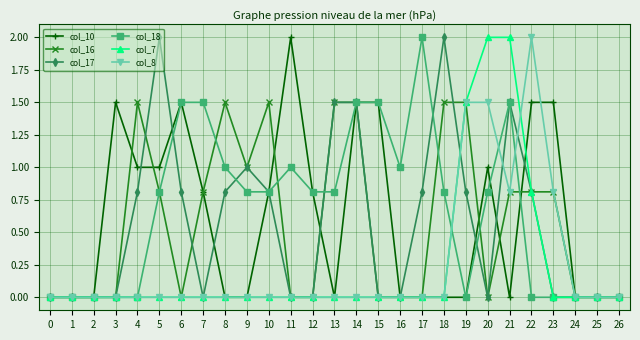

Is it true that col_8 equals 1.2 at 9?

False